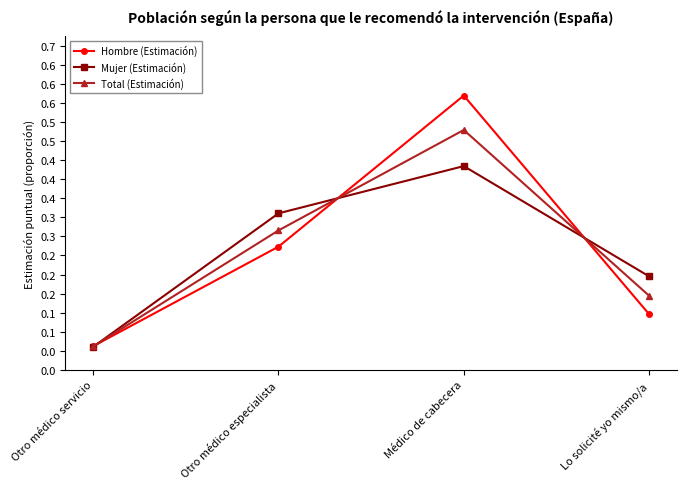

Is this an area chart (filled region under the line)?

No